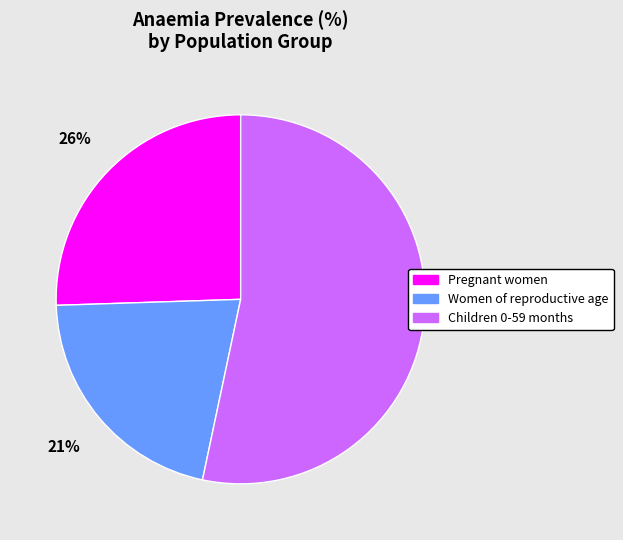

Which has a higher value, Women of reproductive age or Pregnant women?

Pregnant women